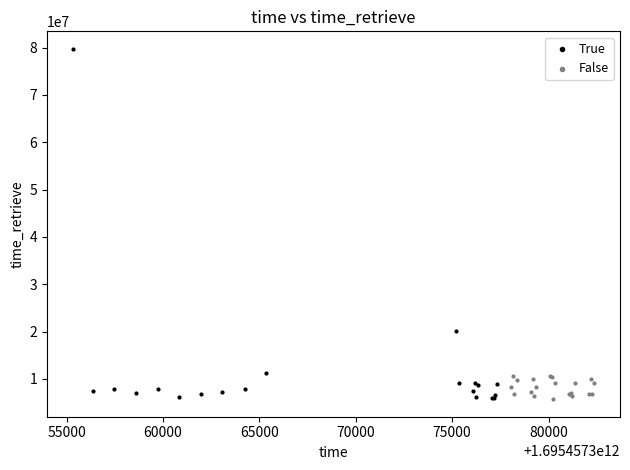

Which series has the largest Y range (max minus min)?

True